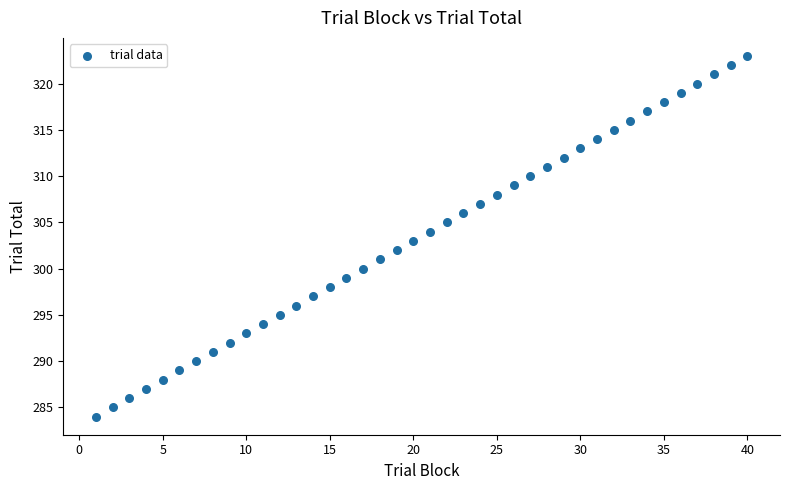

What is the range of Y values (max minus min)?

39